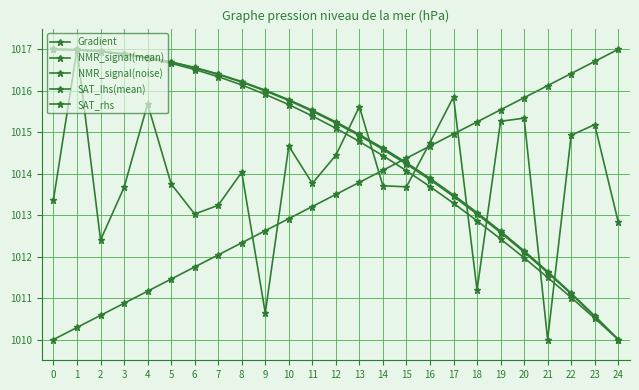

Between 14 and 23, which is larger?

23